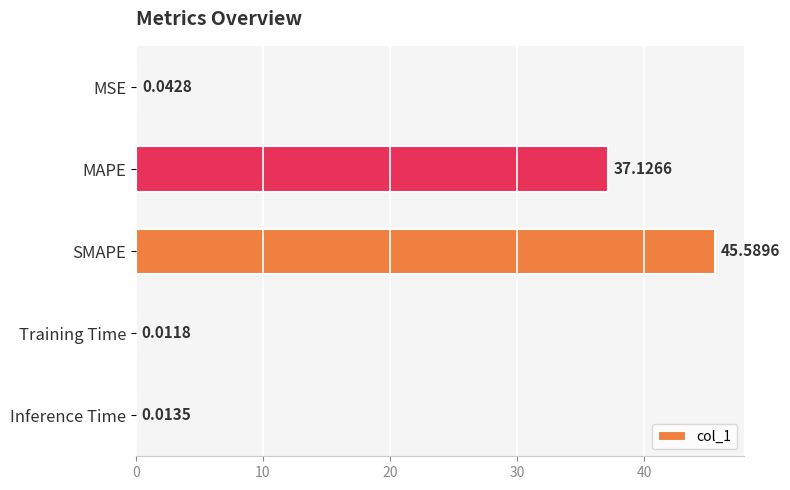

How many data points does each series have?

5